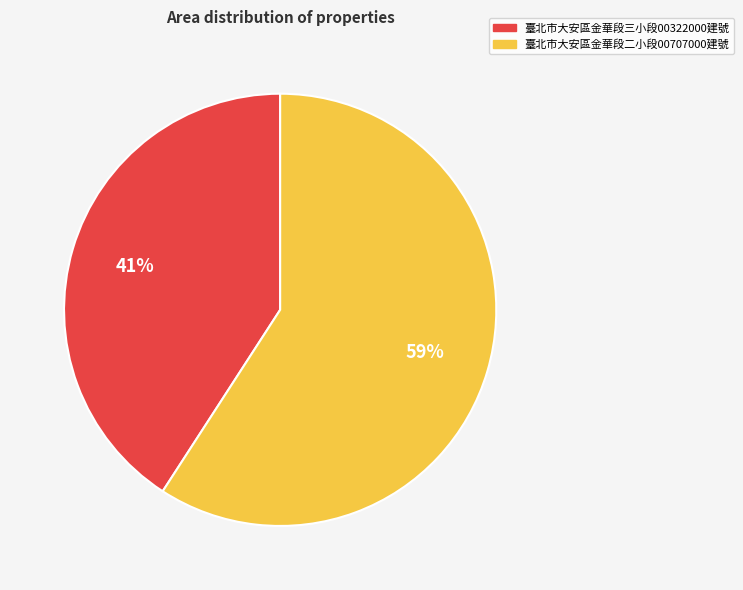

Between 臺北市大安區金華段三小段00322000建號 and 臺北市大安區金華段二小段00707000建號, which is larger?

臺北市大安區金華段二小段00707000建號